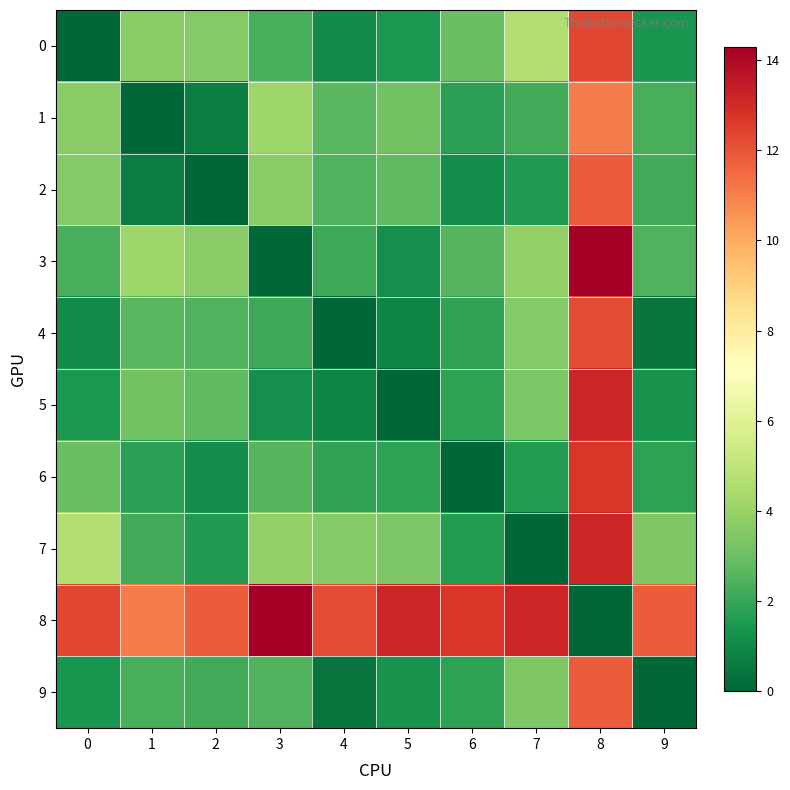

What is the spread (max minus min) of values at 8?

14.3